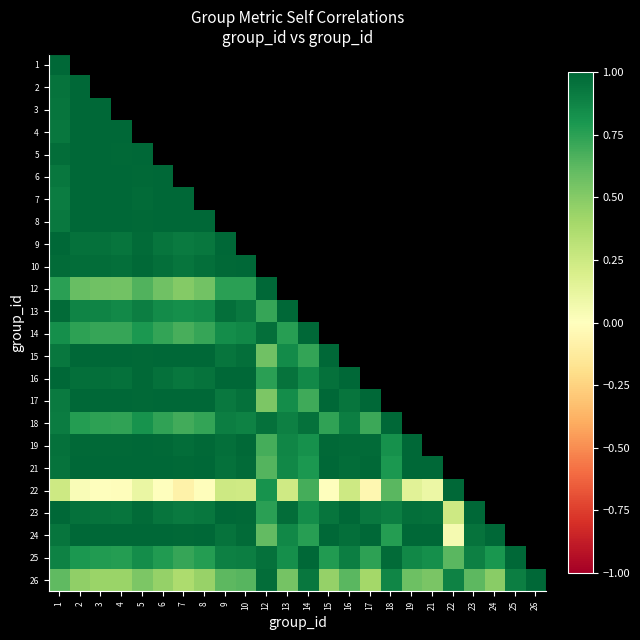

What is the highest value of the 19 series?

1.0